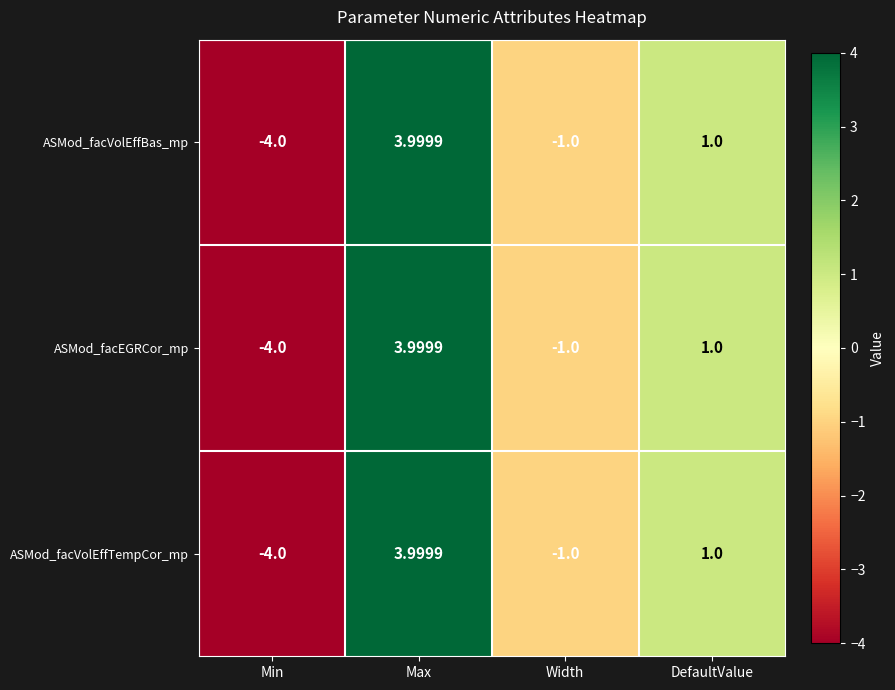

Rank the categories by ASMod_facVolEffBas_mp value from lowest to highest.

Min, Width, DefaultValue, Max